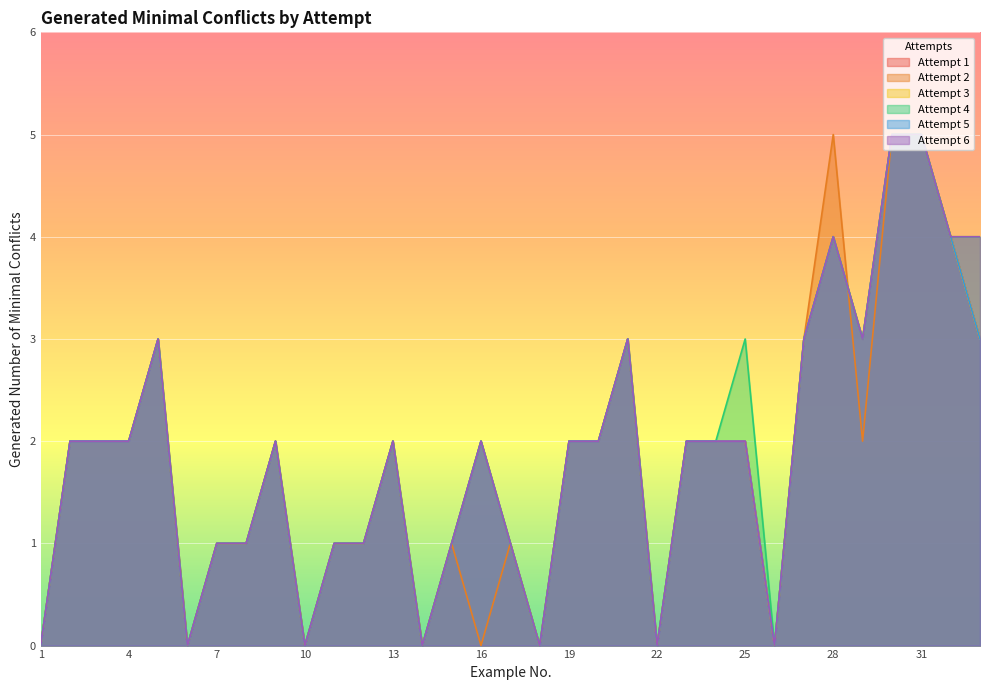

What is the maximum value for Attempt 2?

5